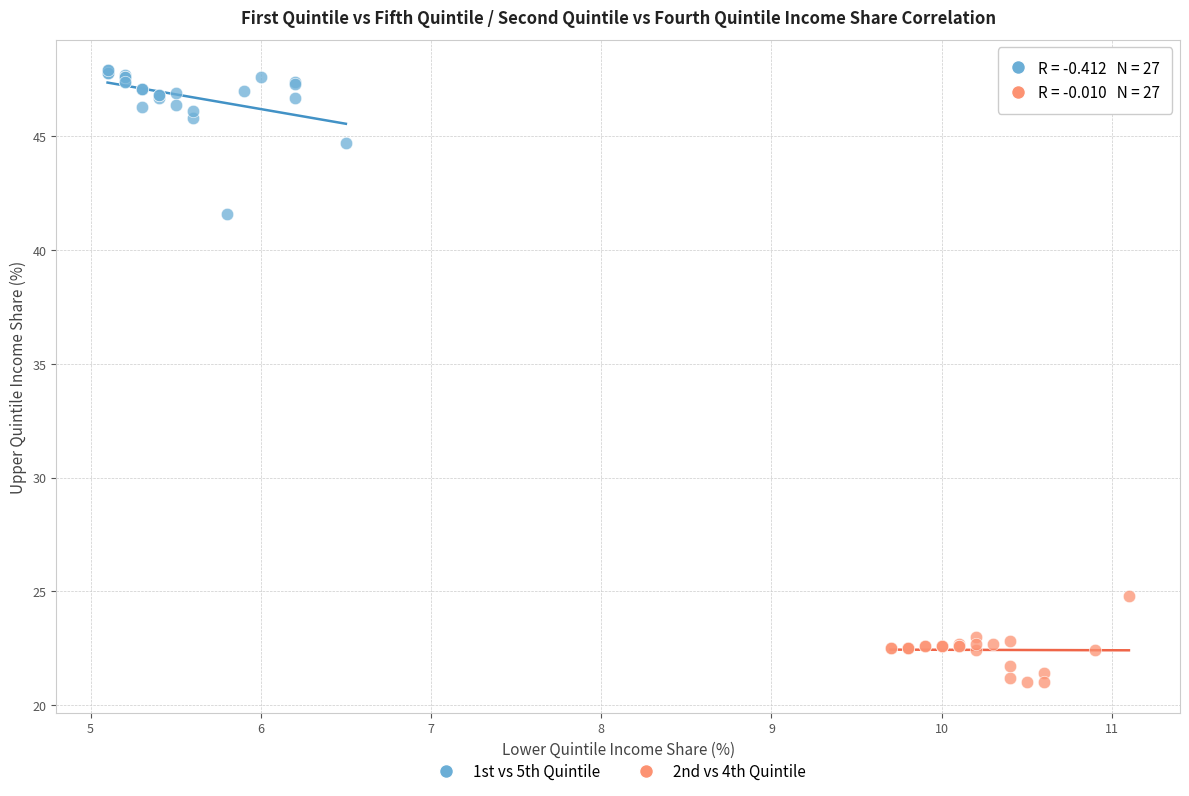

Which series reaches the minimum Y coordinate?

2nd vs 4th Quintile